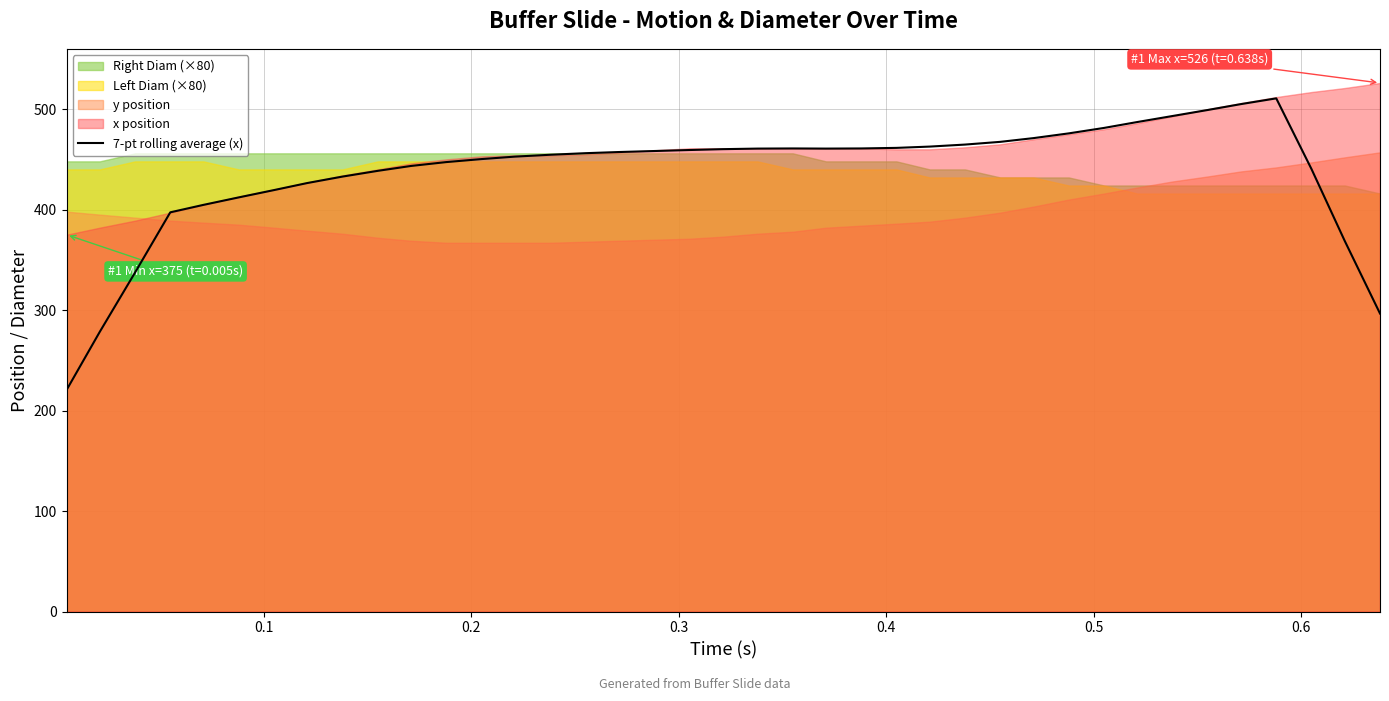

What is the minimum value for 7-pt rolling average (x)?

220.4